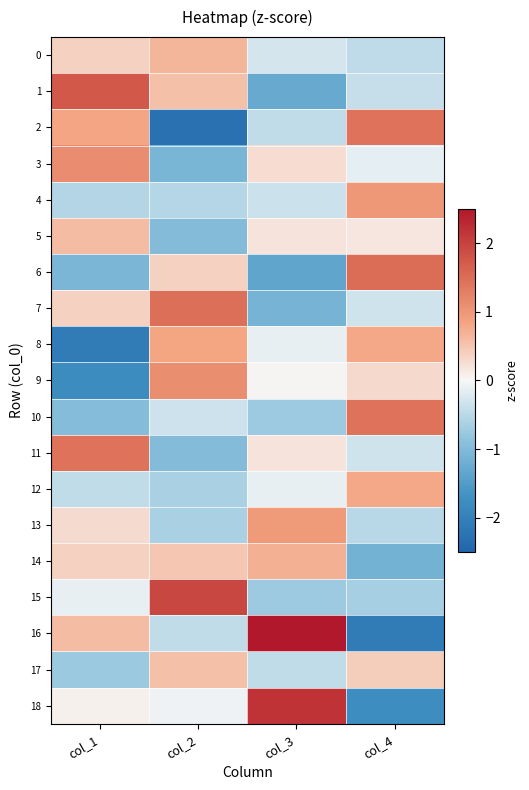

At how many categories does at least one series exceed 1?

4